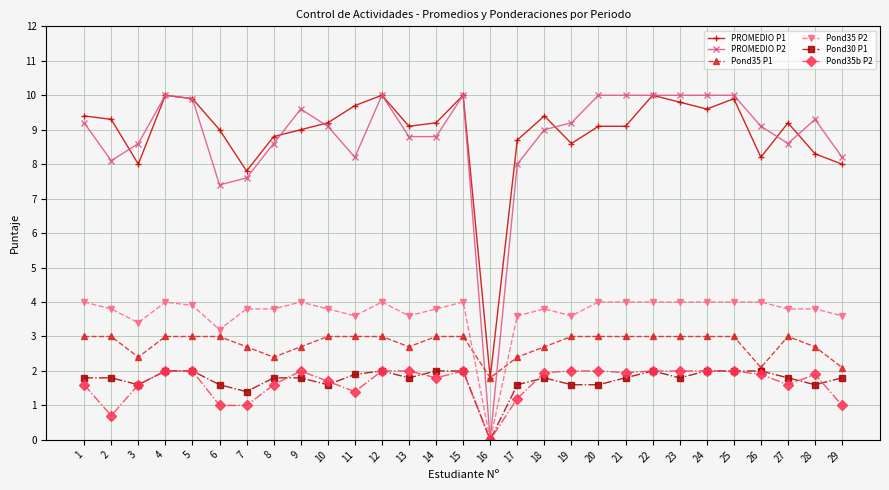

How many lines are shown in the chart?

6